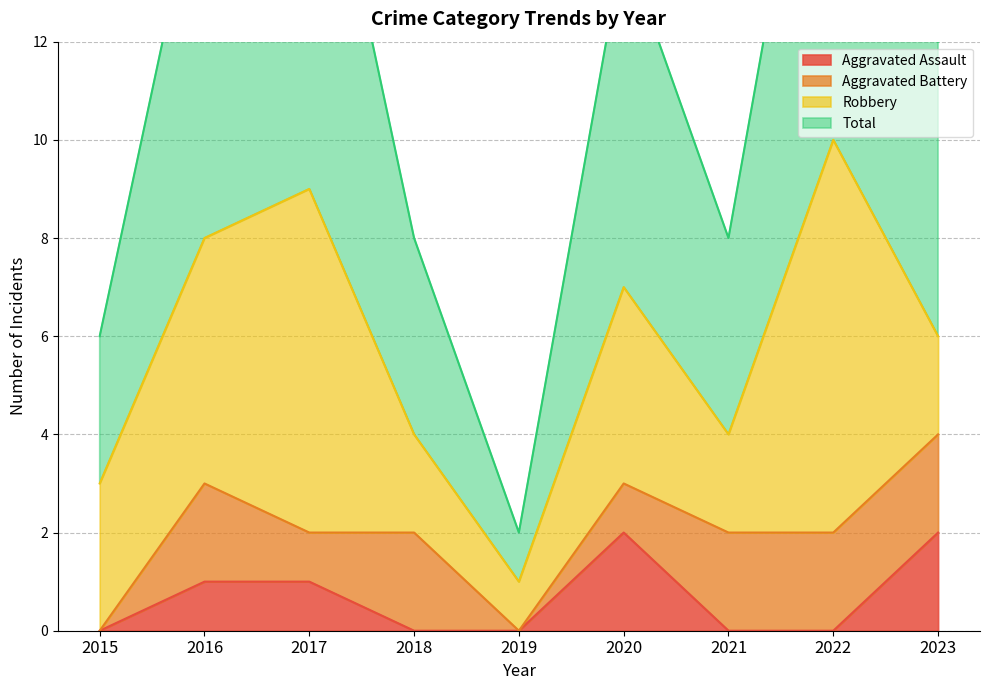

What is the difference between the Aggravated Assault values at 2022 and 2016?

1